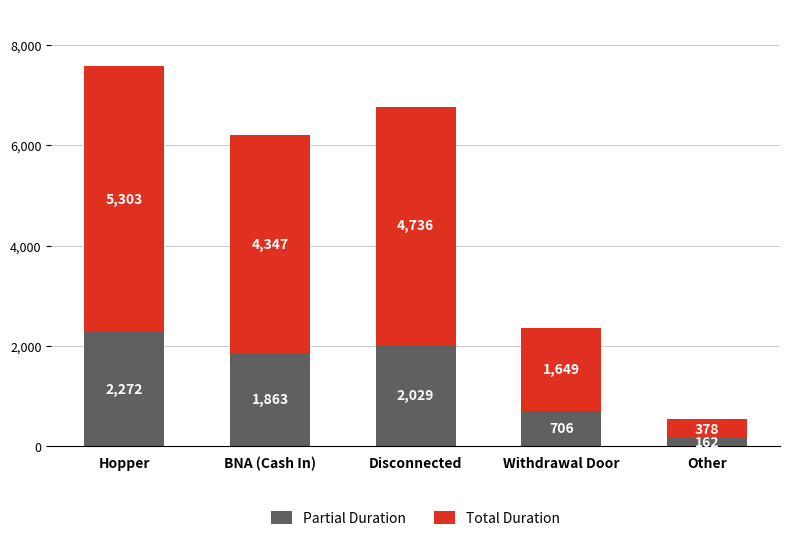

Which category has the lowest value in the Partial Duration series?

Other